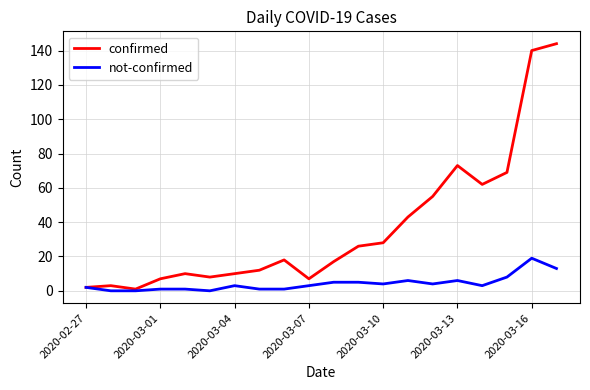

Reading left to right, transcribe all the data shown in this chart.

confirmed: 2	3	1	7	10	8	10	12	18	7	17	26	28	43	55	73	62	69	140	144
not-confirmed: 2	0	0	1	1	0	3	1	1	3	5	5	4	6	4	6	3	8	19	13